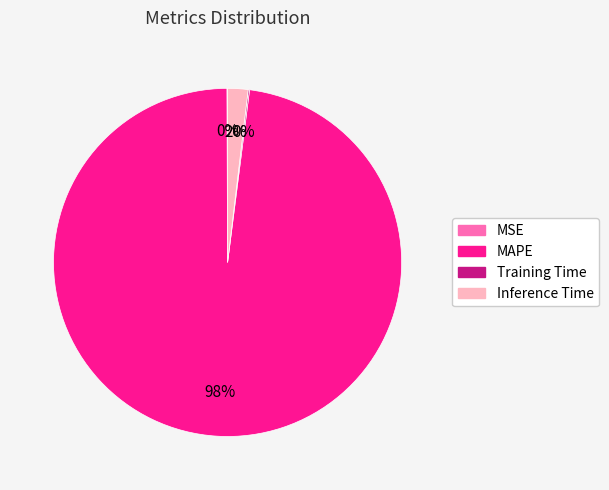

Between Inference Time and MAPE, which is larger?

MAPE